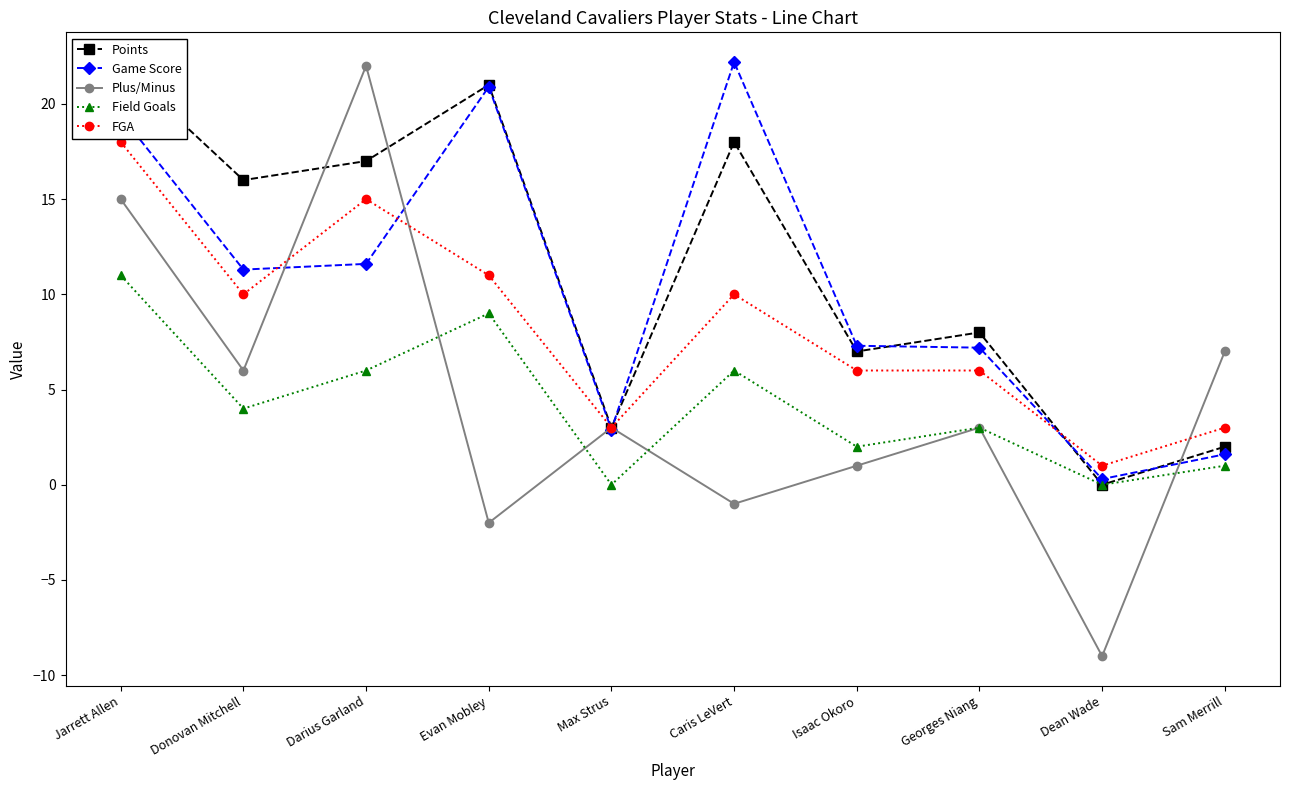

What are all the series names shown in the legend?

Points, Game Score, Plus/Minus, Field Goals, FGA